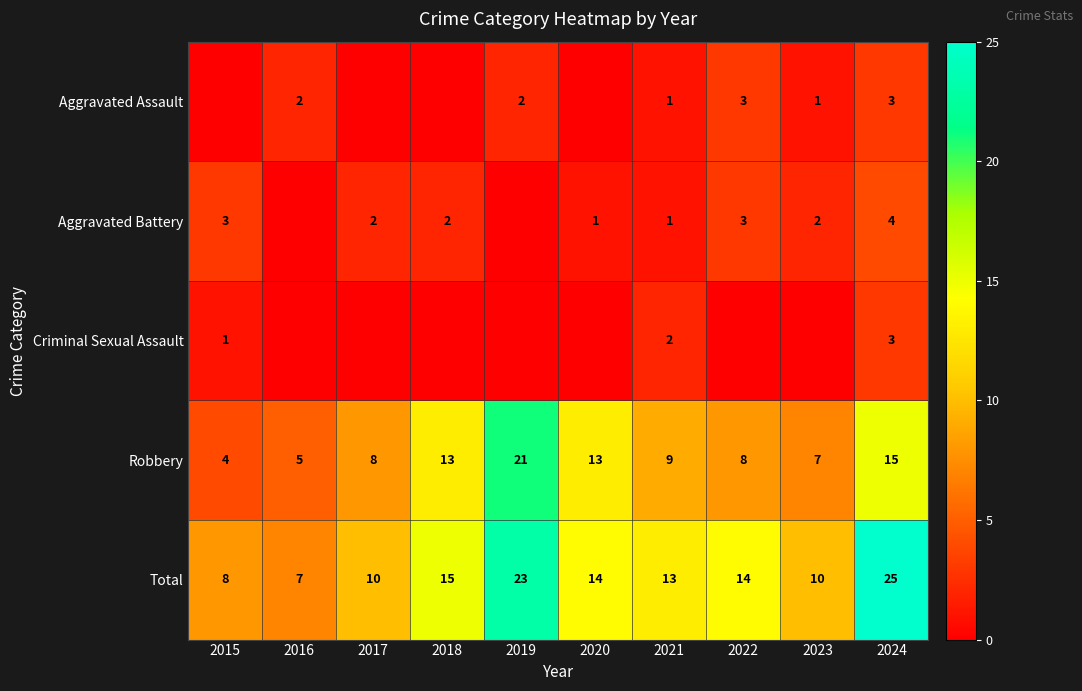

The value of Robbery at 2021 is 6. True or false?

False